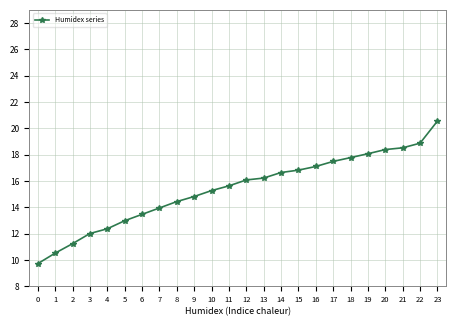

True or false: there are more than 2 points higher than both neighbors.

False